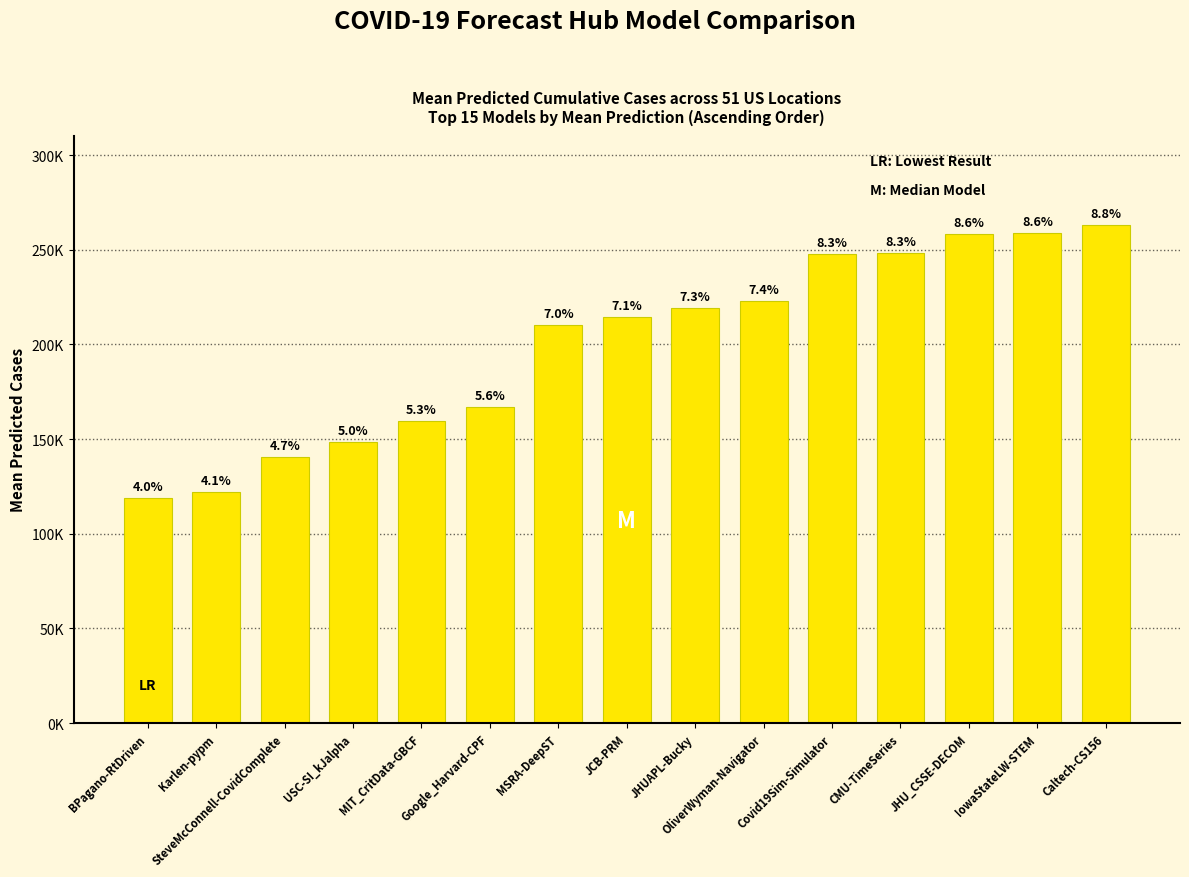

What is the value of the 12th bar from the left?

248365.2